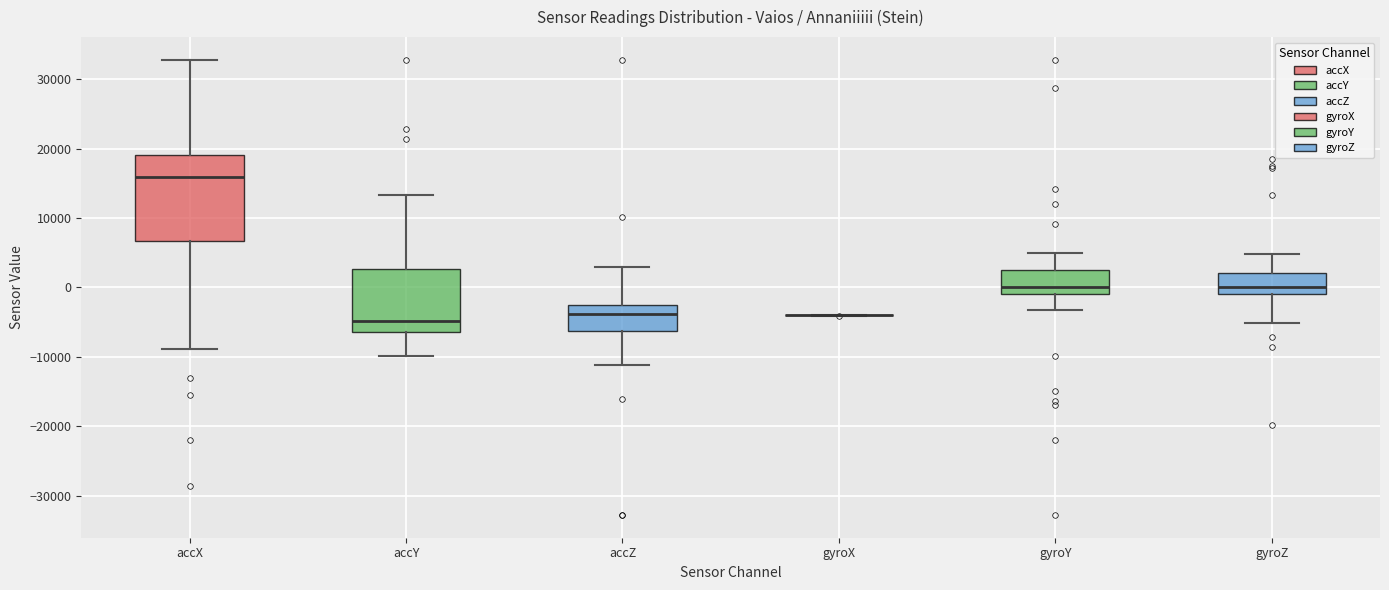

Comparing the boxes themselves (not the whiskers), which one is the tallest?

accX